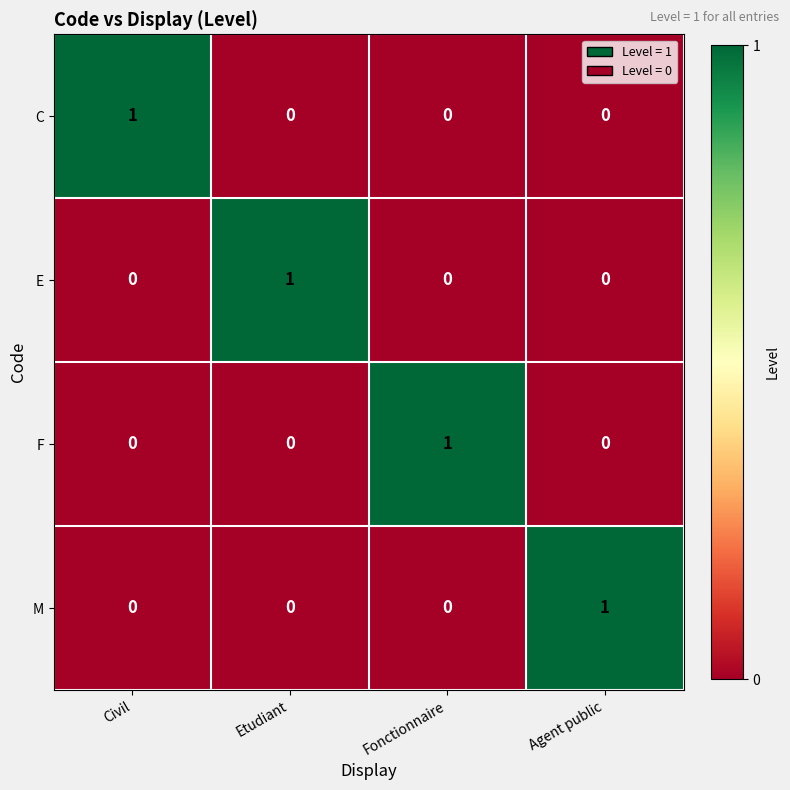

The value of M at Agent public is 1. True or false?

True